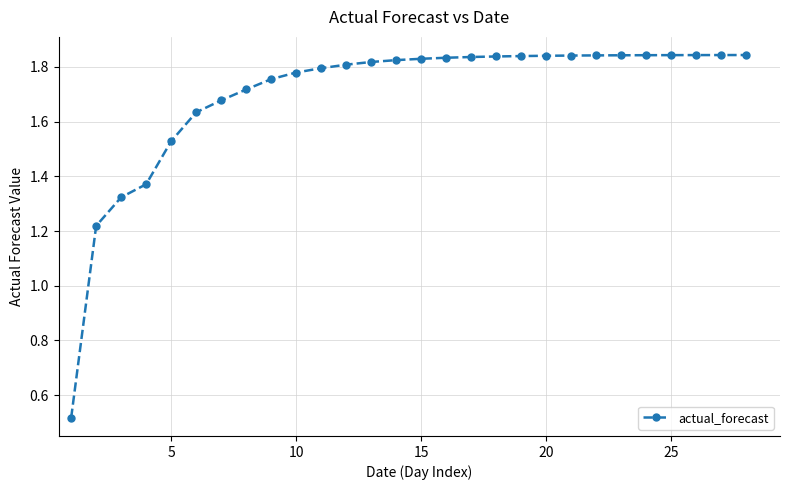

What is the difference between the second highest and second lowest values?

0.6